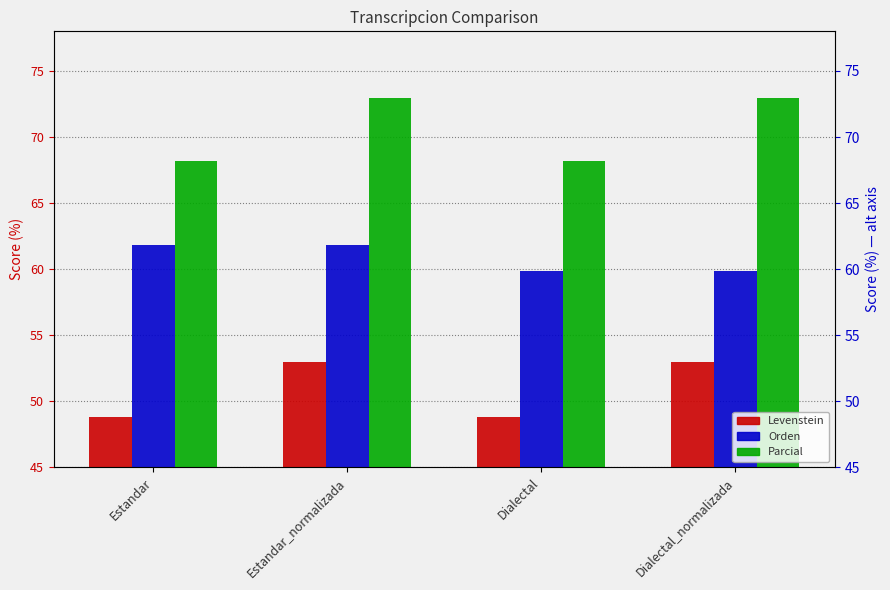

What is the label of the 3rd bar from the right?

Estandar_normalizada